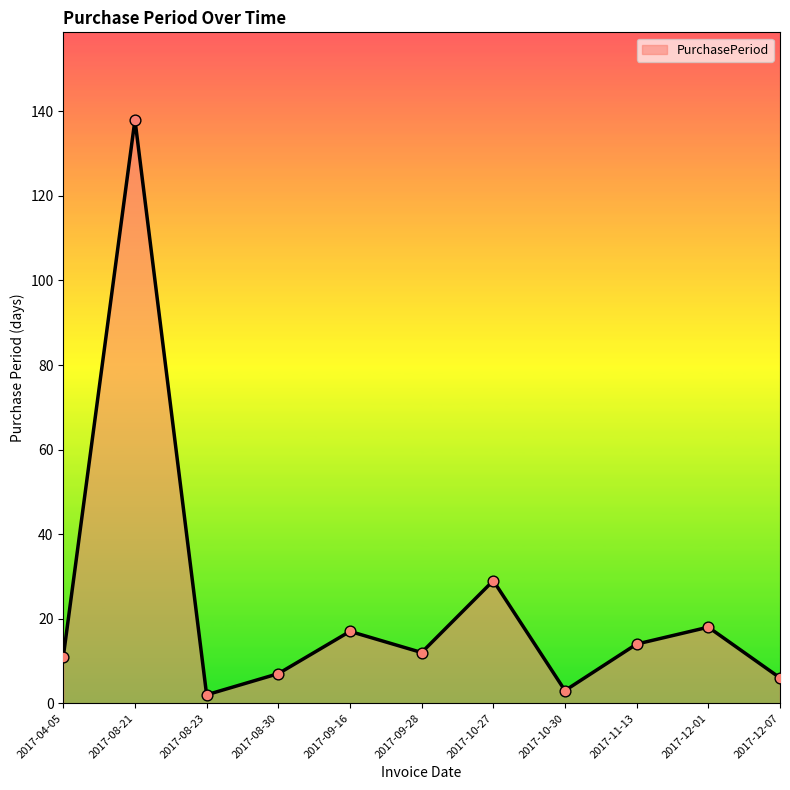

Which has a higher value, 2017-08-21 or 2017-12-07?

2017-08-21